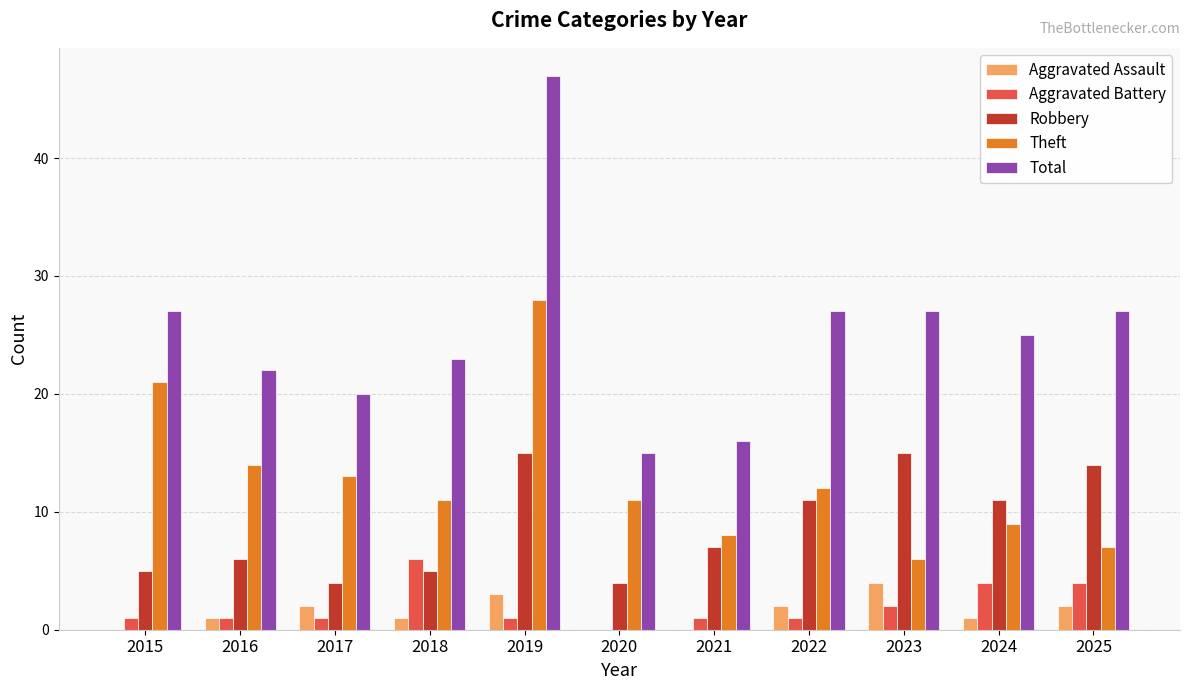

What is the highest value of the Aggravated Assault series?

4